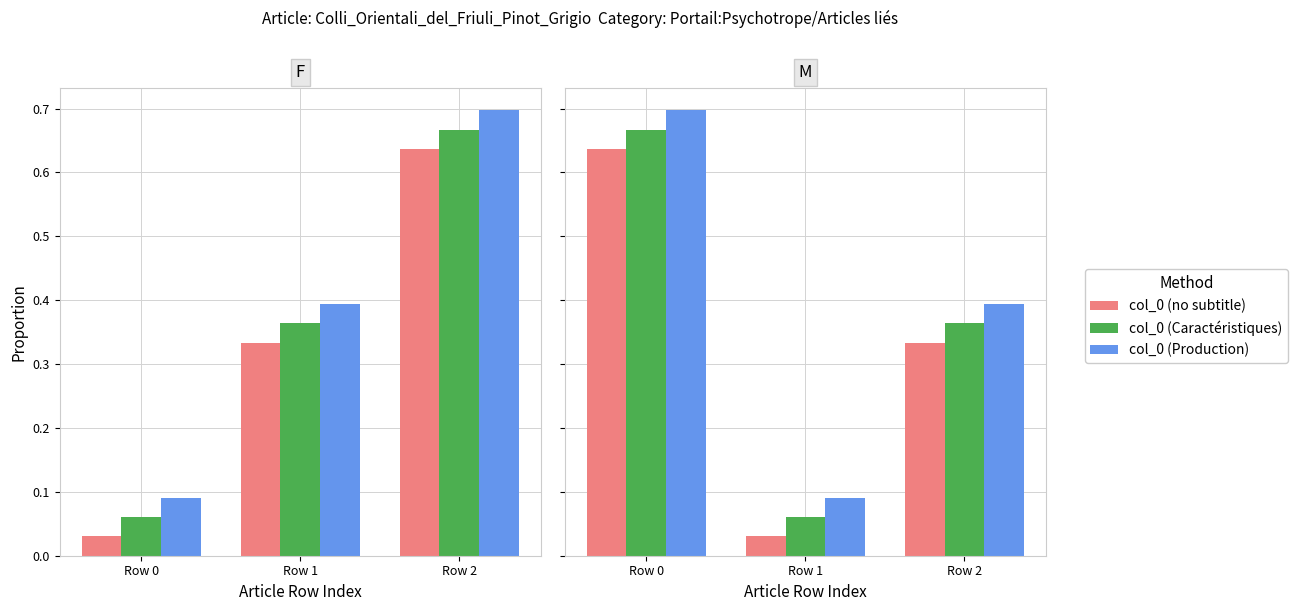

What is the maximum value shown in the chart?

0.7